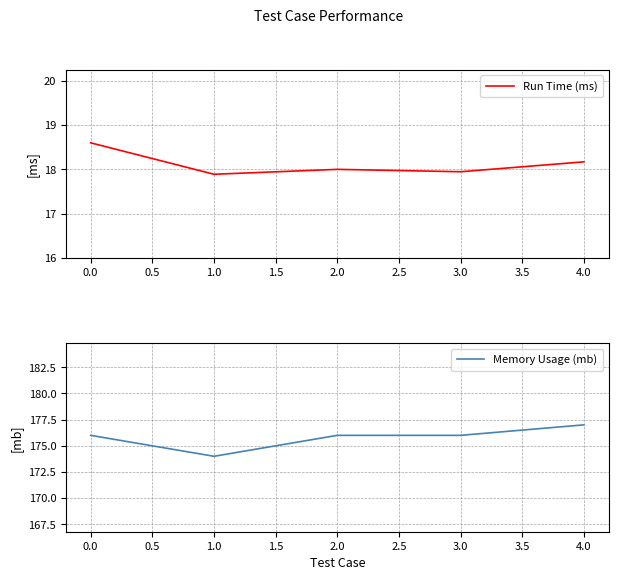

True or false: Memory Usage (mb) has a value of 177 at 4.0.

True